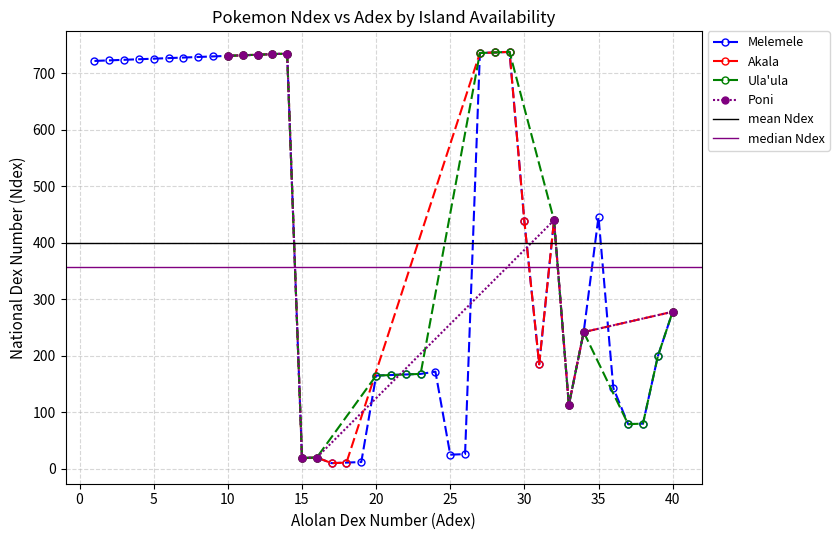

The Akala series shows 478 at 20. True or false?

False